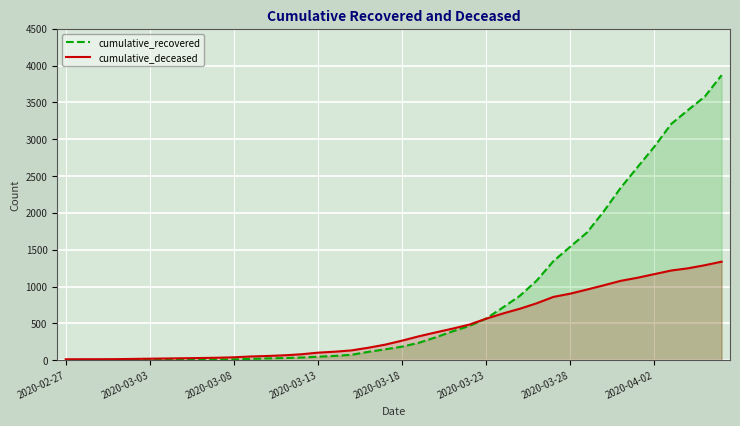

Which series has the widest spread of values?

cumulative_recovered